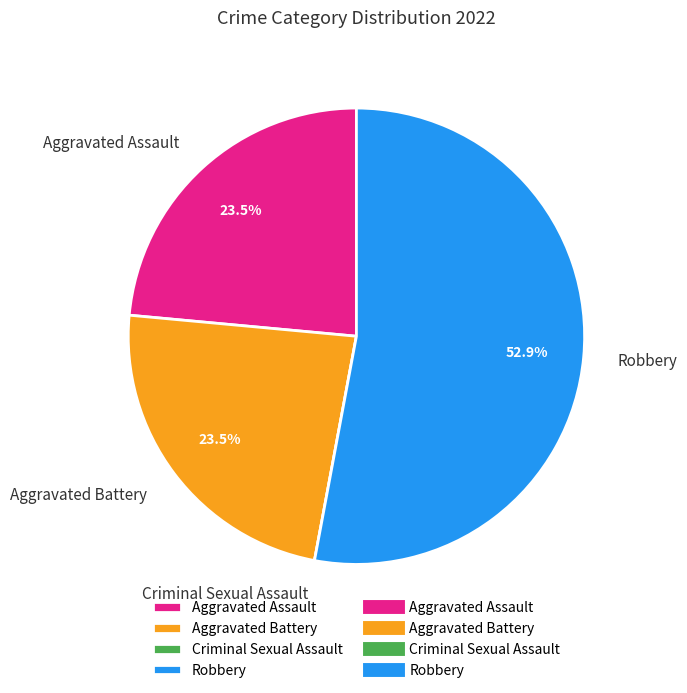

What is the largest slice in the pie chart?

Robbery